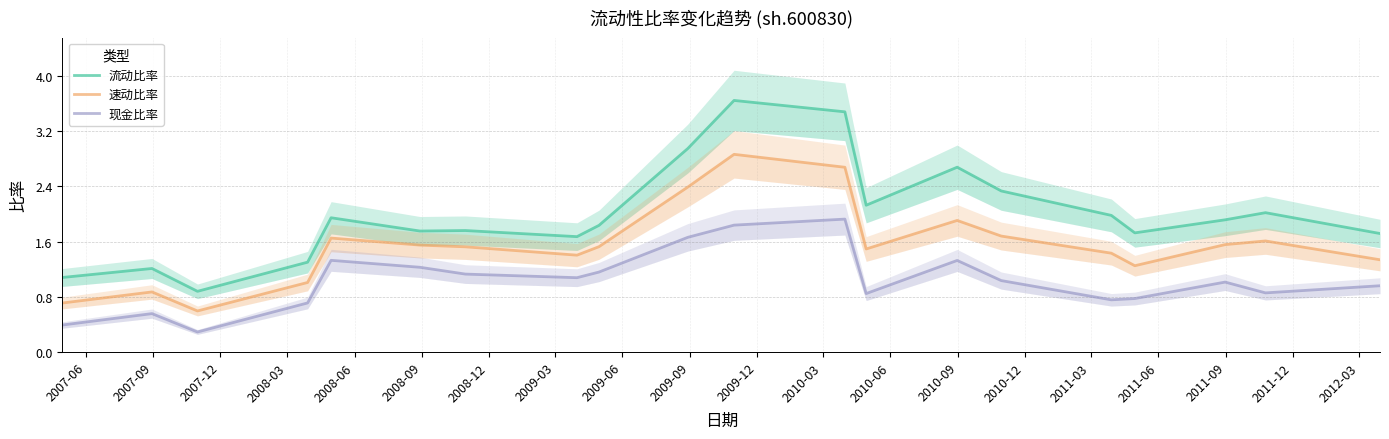

At which label does 现金比率 reach its peak?

2010-03